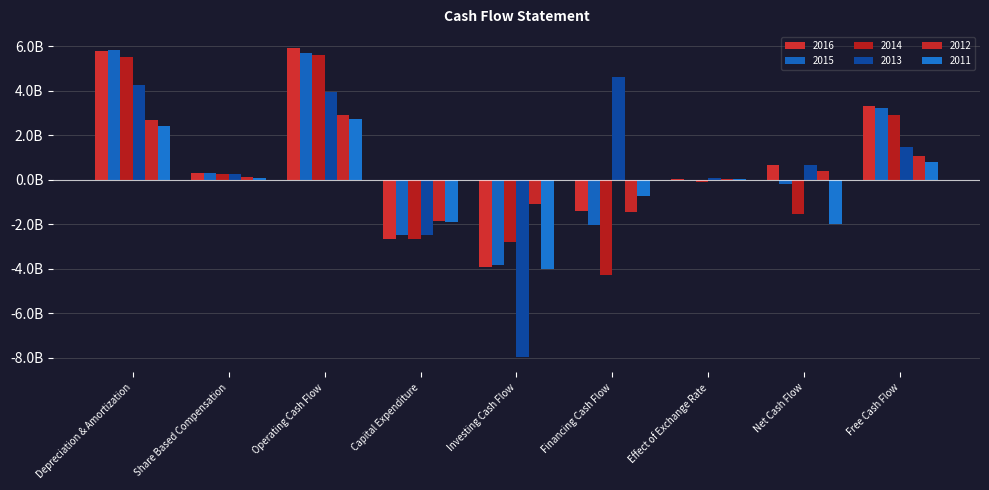

Which label corresponds to the smallest value in the chart?

Investing Cash Flow